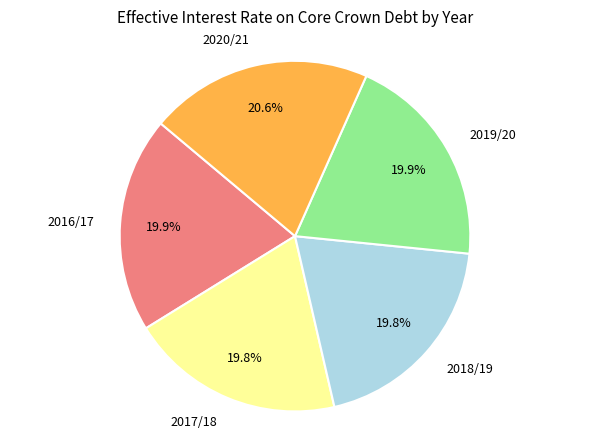

Is there a majority slice in this chart?

No